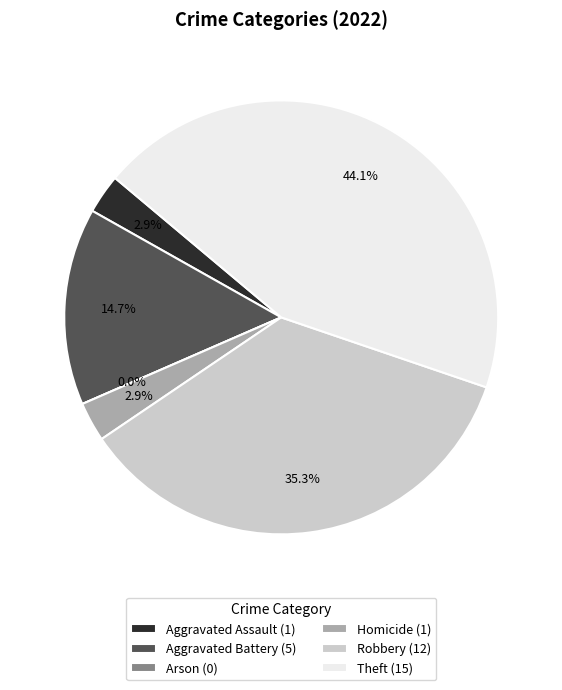

How much of the chart is everything except Aggravated Battery?

85.3%